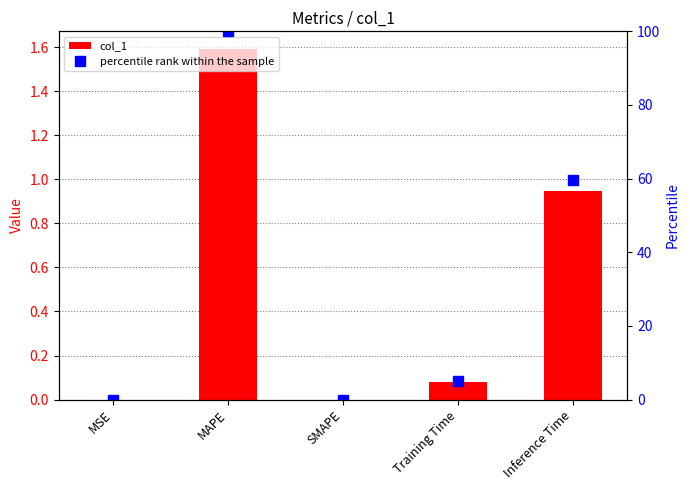

What is the maximum value for col_1?

1.6